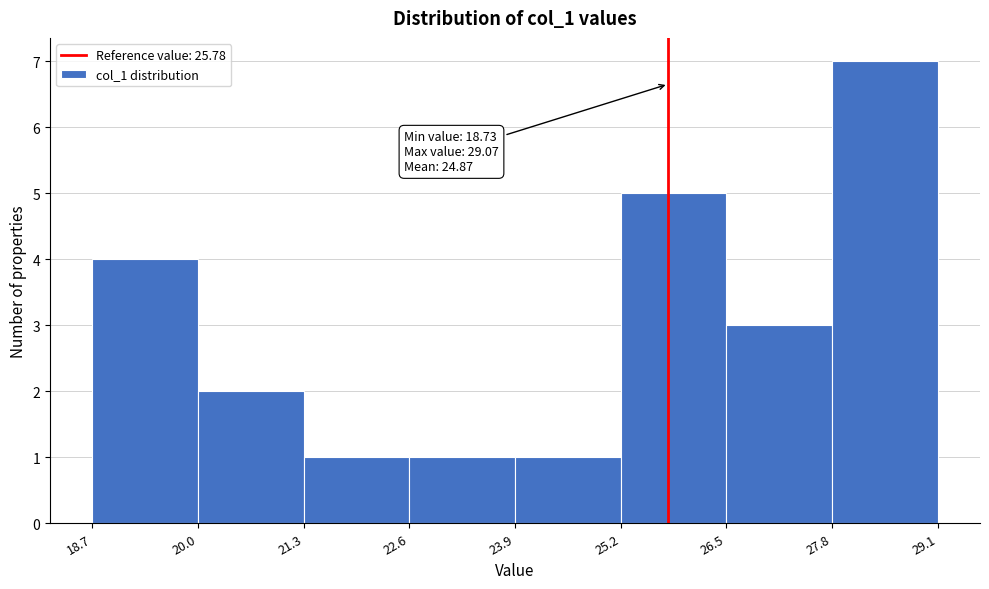

Over which range of the x-axis is the bar tallest?

27.8 to 29.1